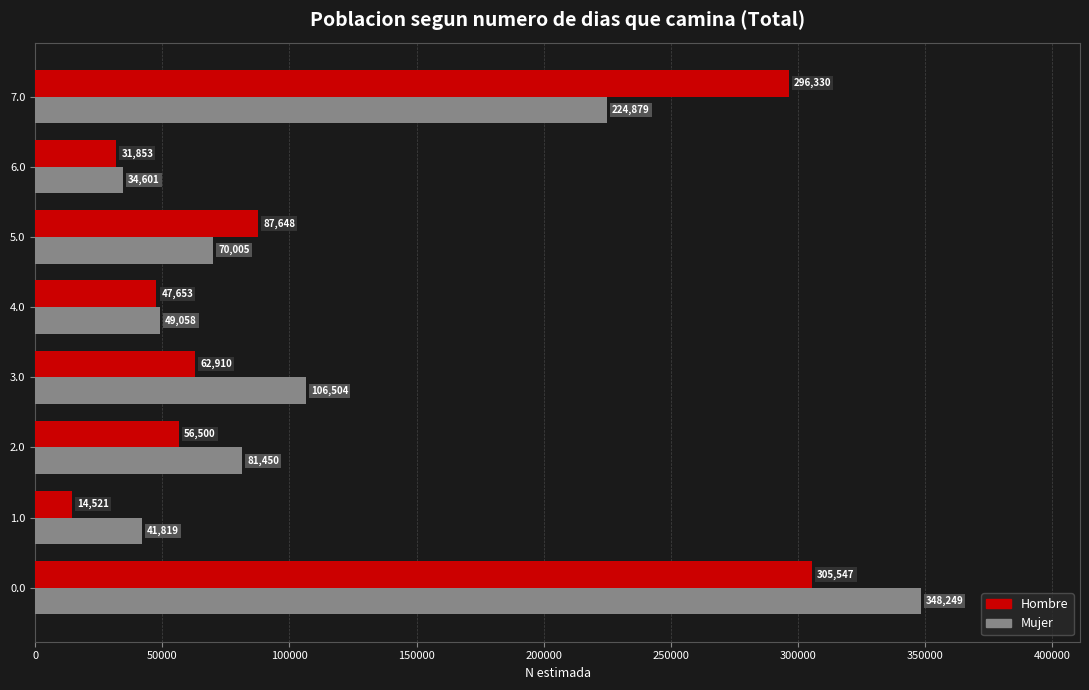

What is the difference between the maximum and minimum values in the Mujer series?

313648